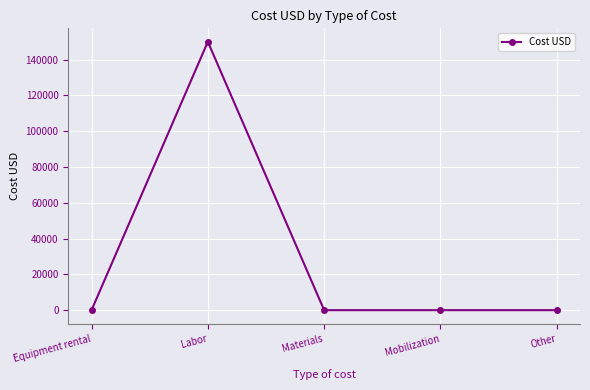

What is the label of the 2nd point from the right?

Mobilization